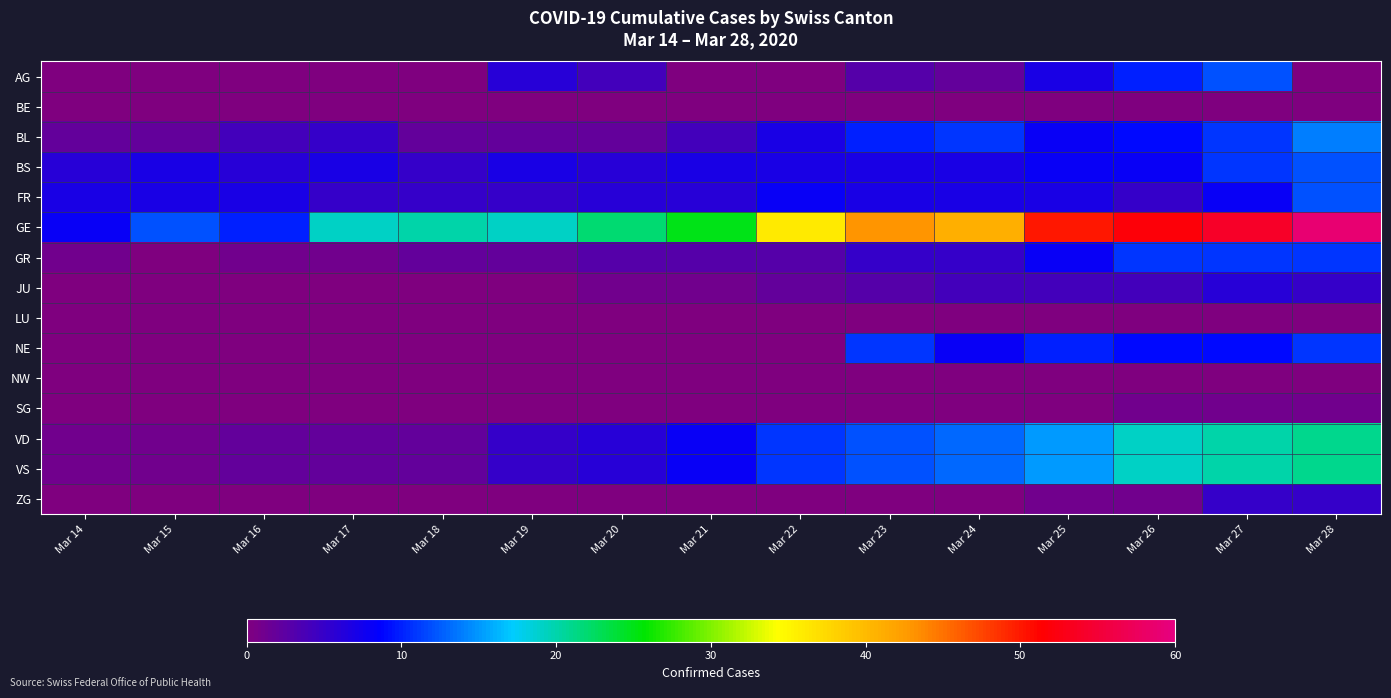

Which has a higher value, Mar 23 or Mar 14?

Mar 23